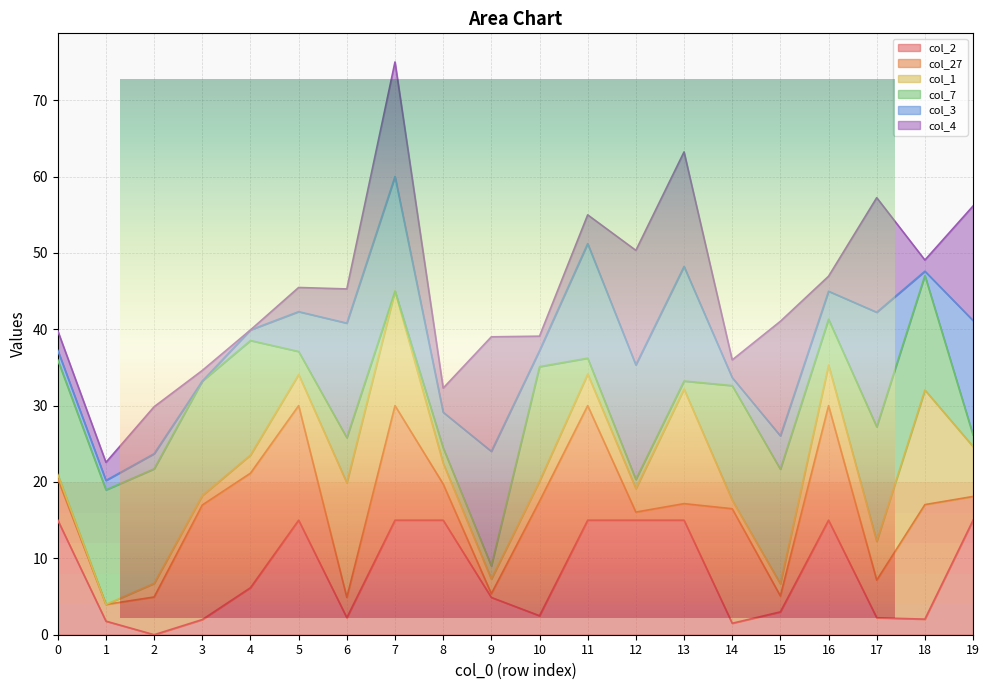

What is the highest value of the col_2 series?

15.0